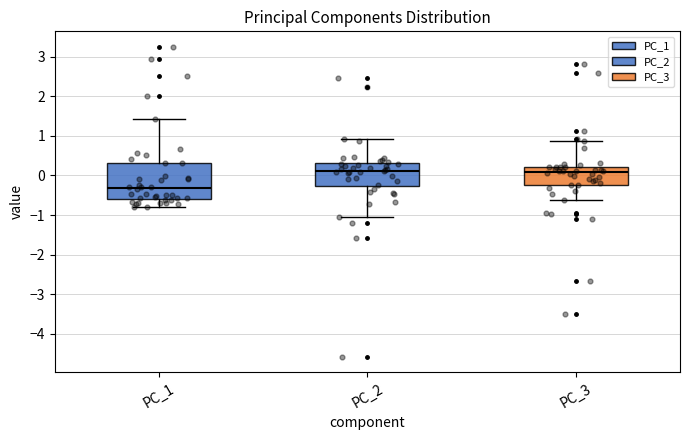

Comparing the boxes themselves (not the whiskers), which one is the tallest?

PC_1